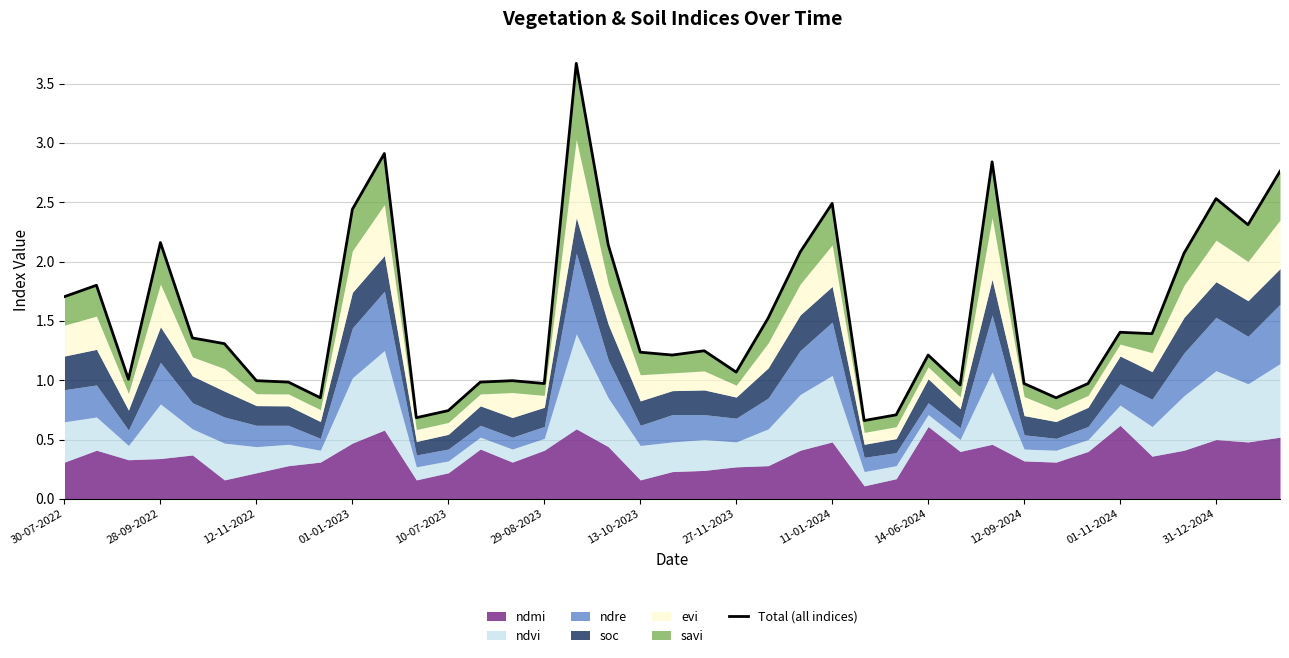

What is the sum of the values at 37 and 01-11-2024?

3.0